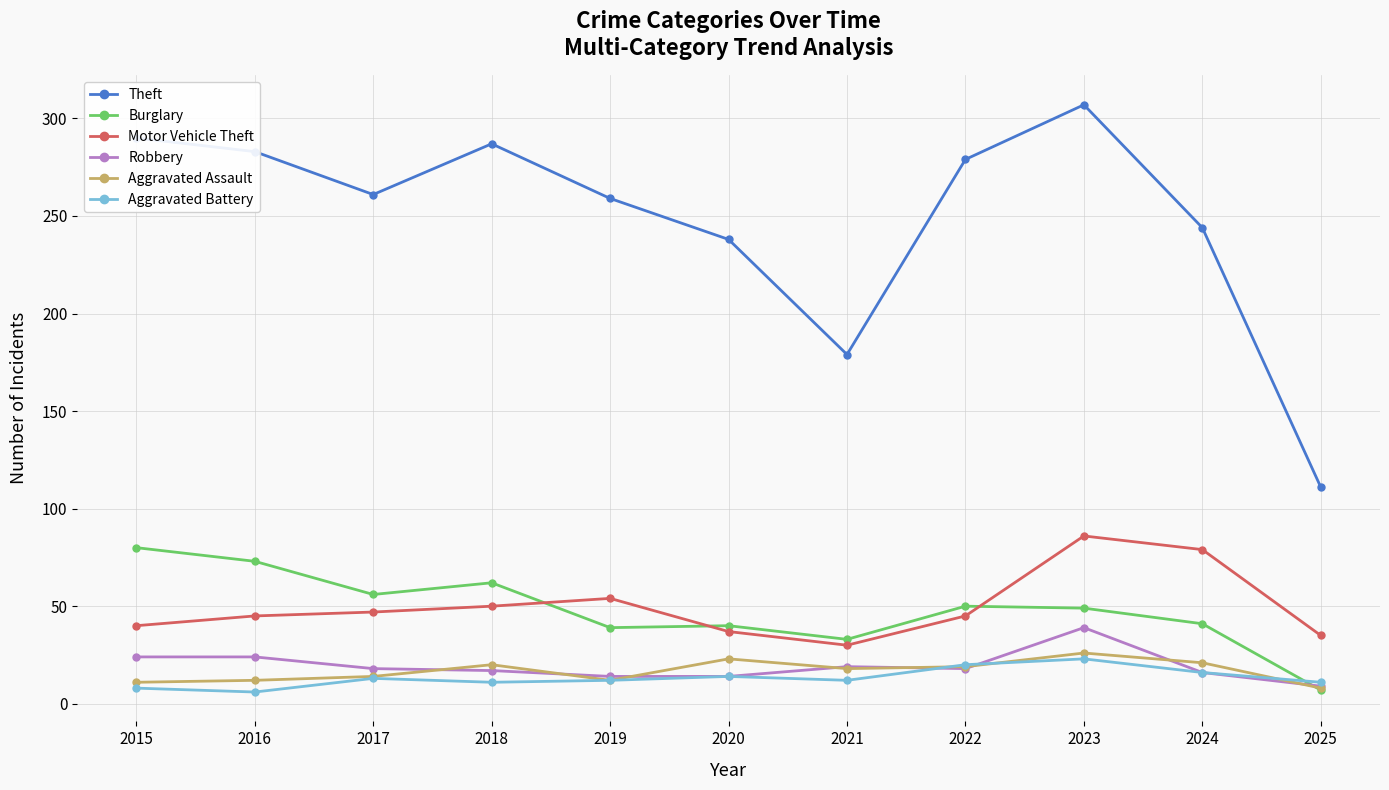

Which category has the lowest value in the Theft series?

2025